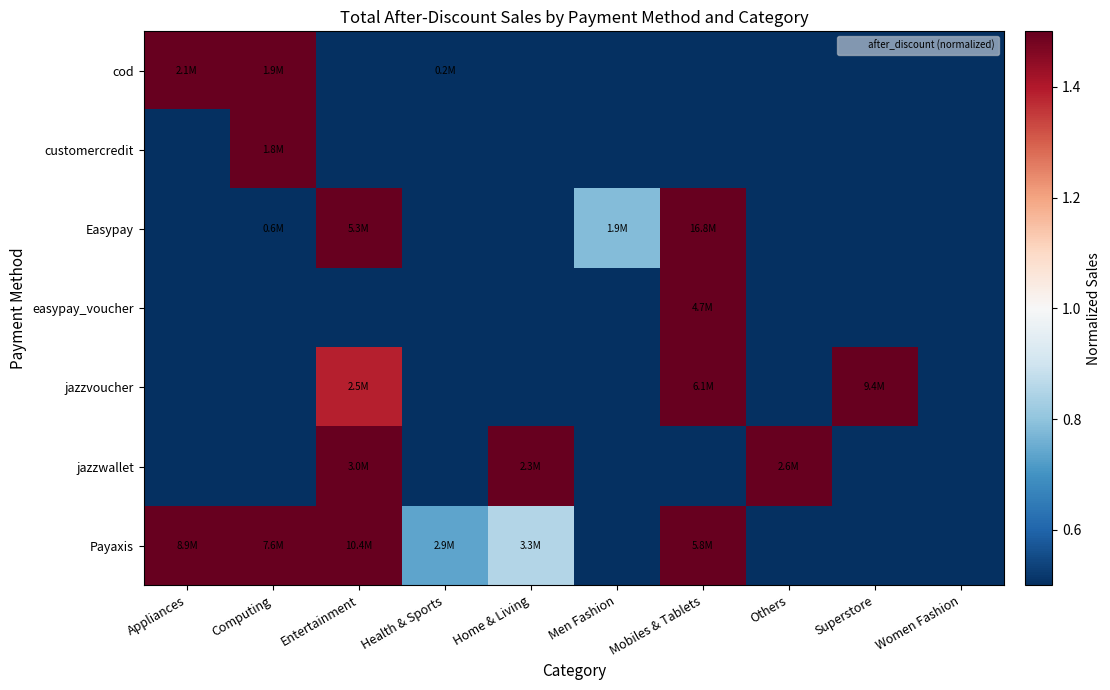

At how many categories does at least one series exceed 9?

2